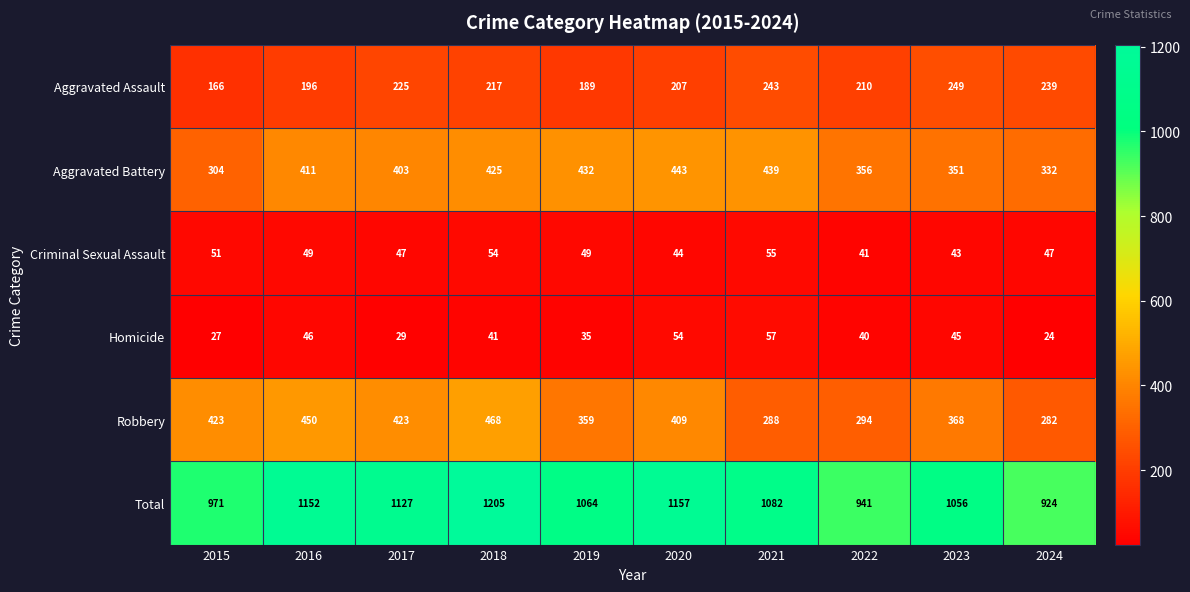

At which label is Robbery closest to 375?

2023